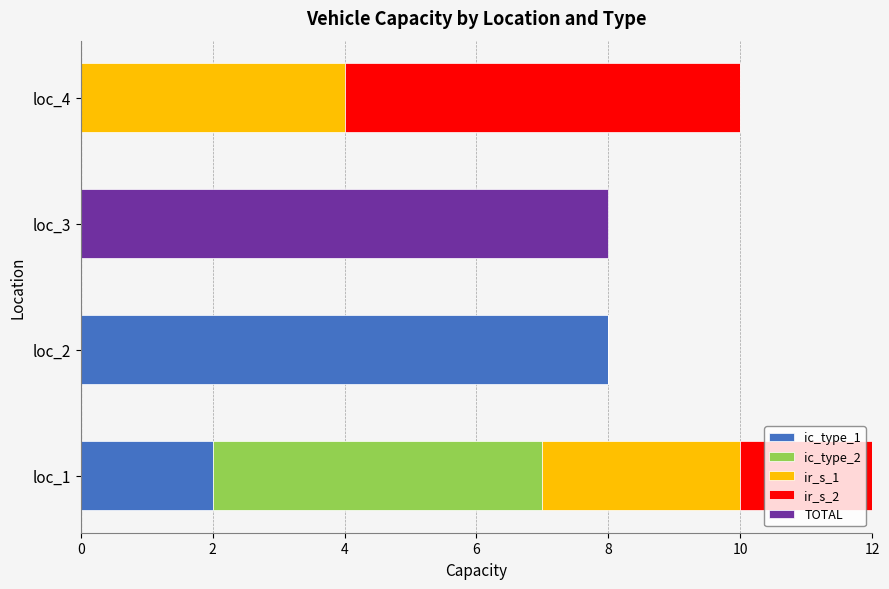

At which category is the sum across all series the highest?

loc_1